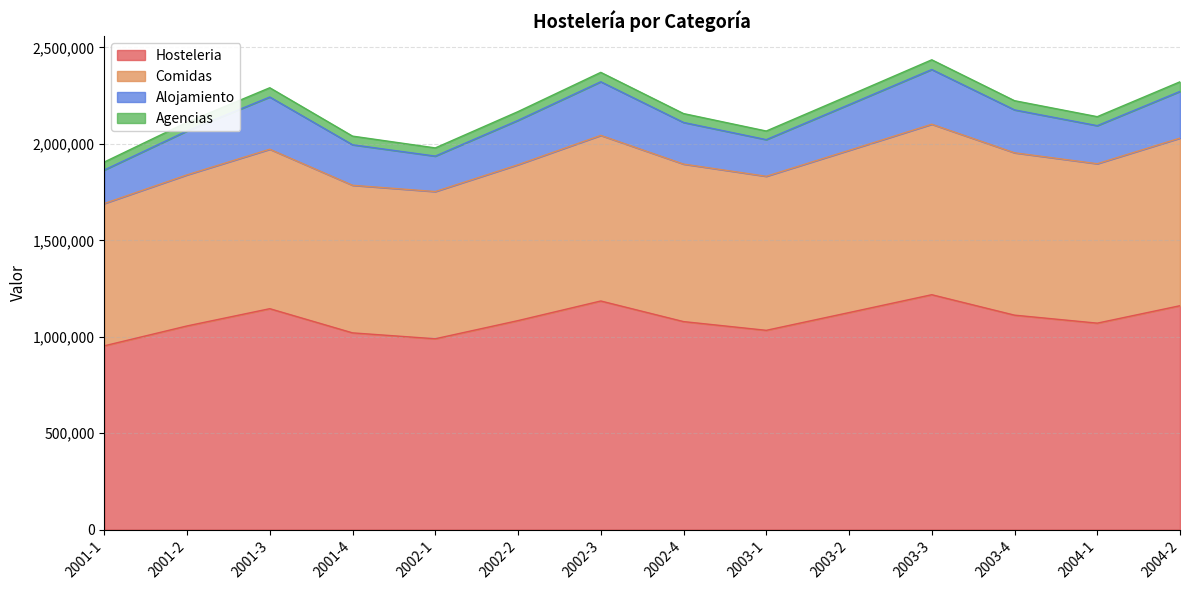

What is the maximum value for Hosteleria?

1217967